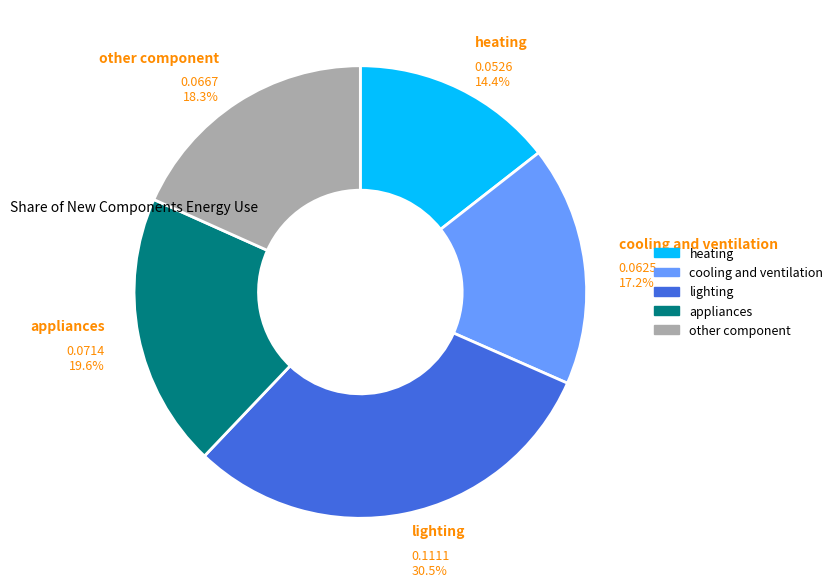

Between lighting and cooling and ventilation, which is larger?

lighting